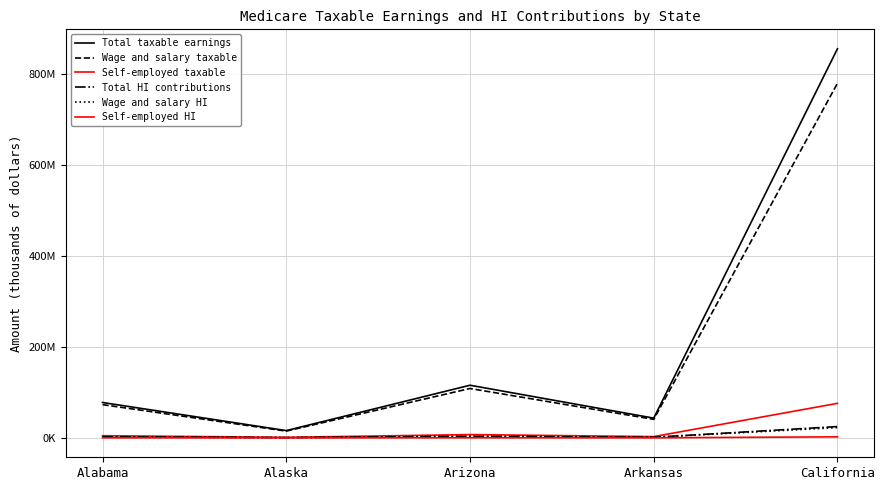

What is the value of the Self-employed HI point at the 3rd from the left?

207394